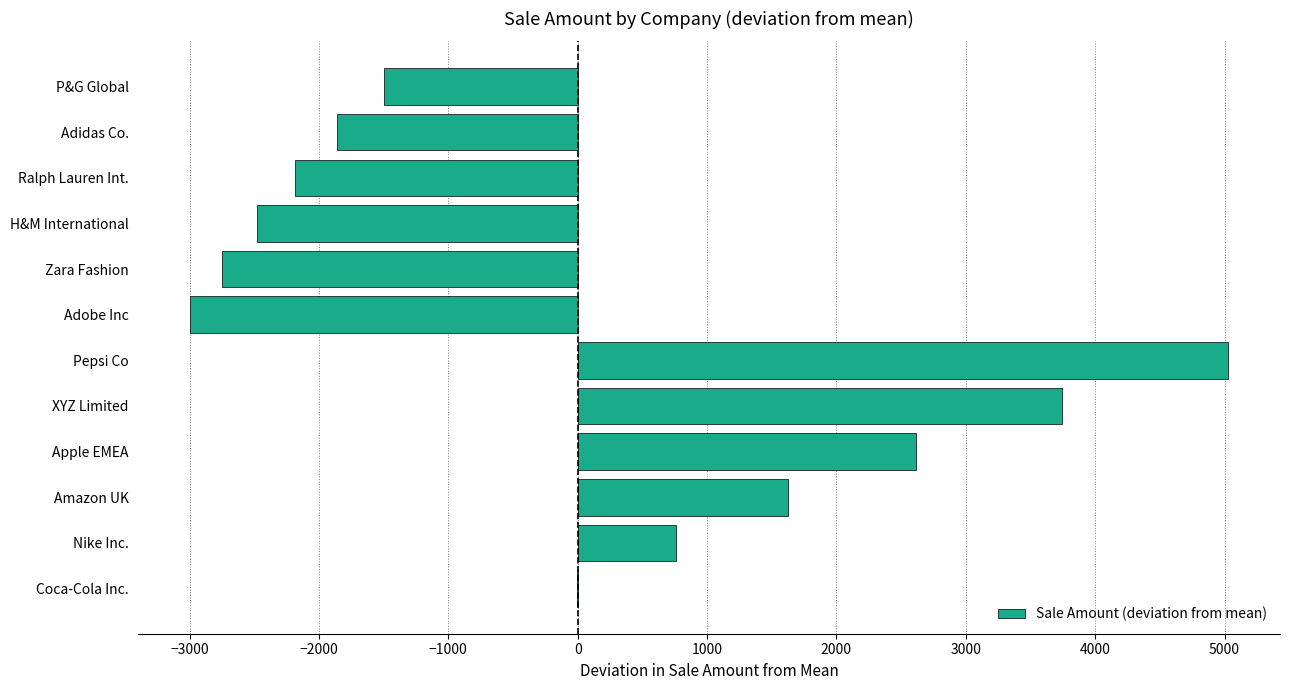

The chart shows a value of -4369.1 at Zara Fashion. True or false?

False